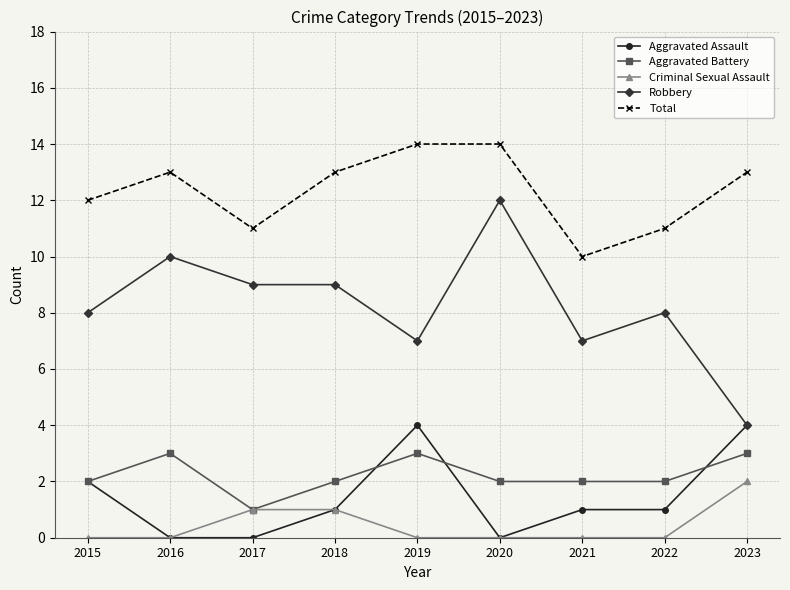

How many lines are shown in the chart?

5